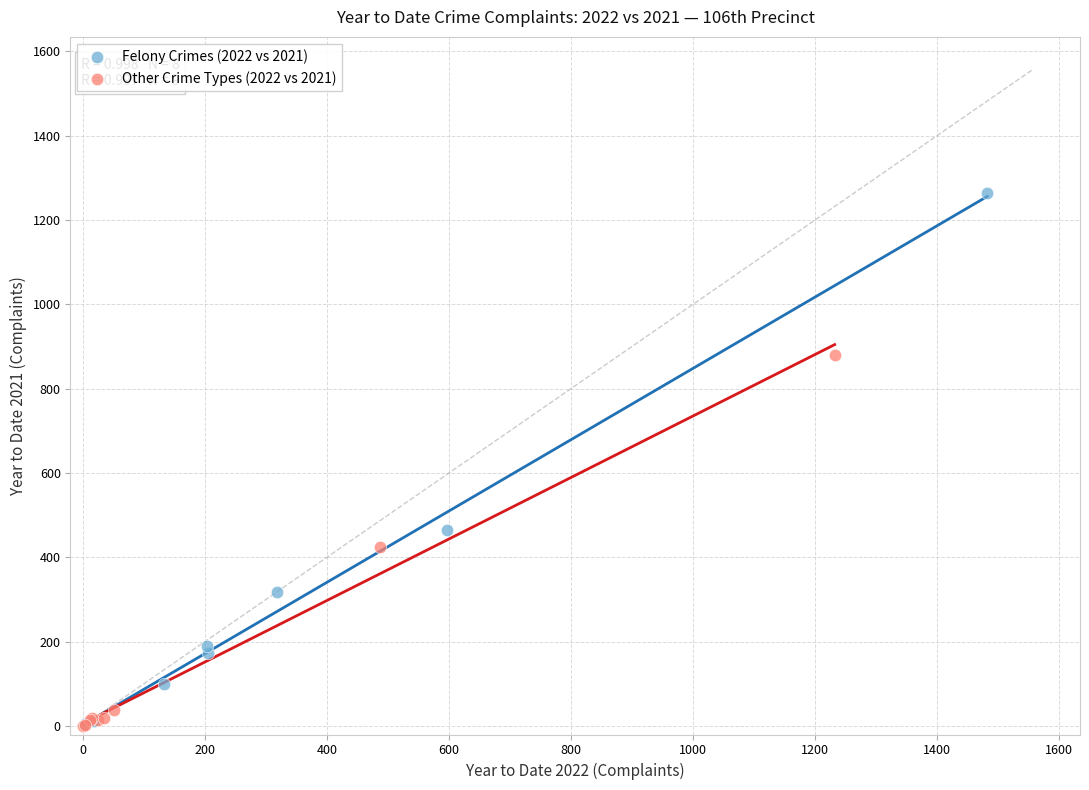

Which series contains the highest Y value?

Felony Crimes (2022 vs 2021)